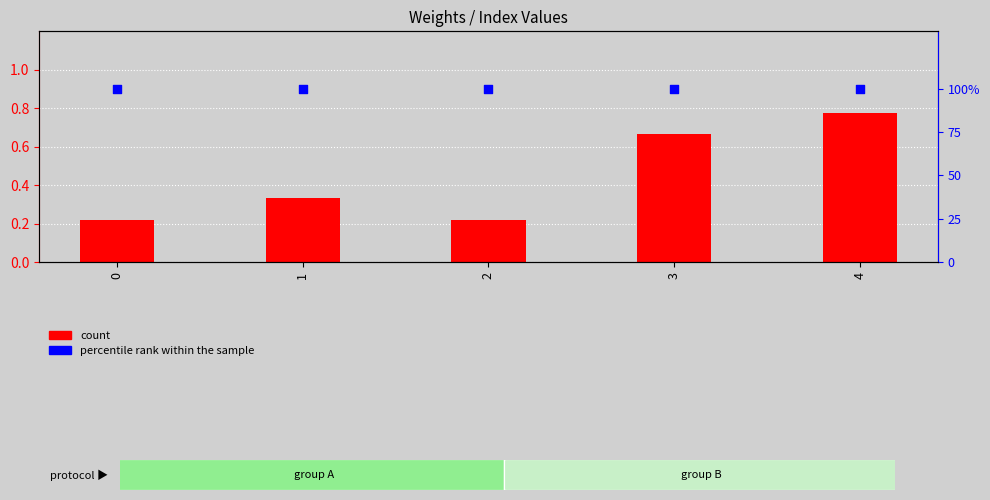

Is the value of count at 4 greater than the value of percentile rank within the sample at 0?

No